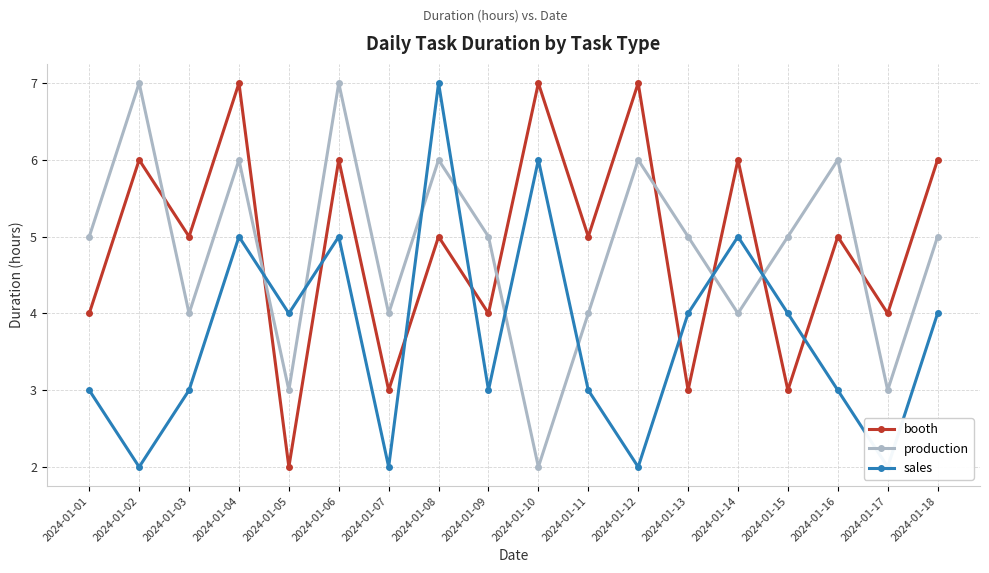

What is the total value across all series at 2024-01-04?

18